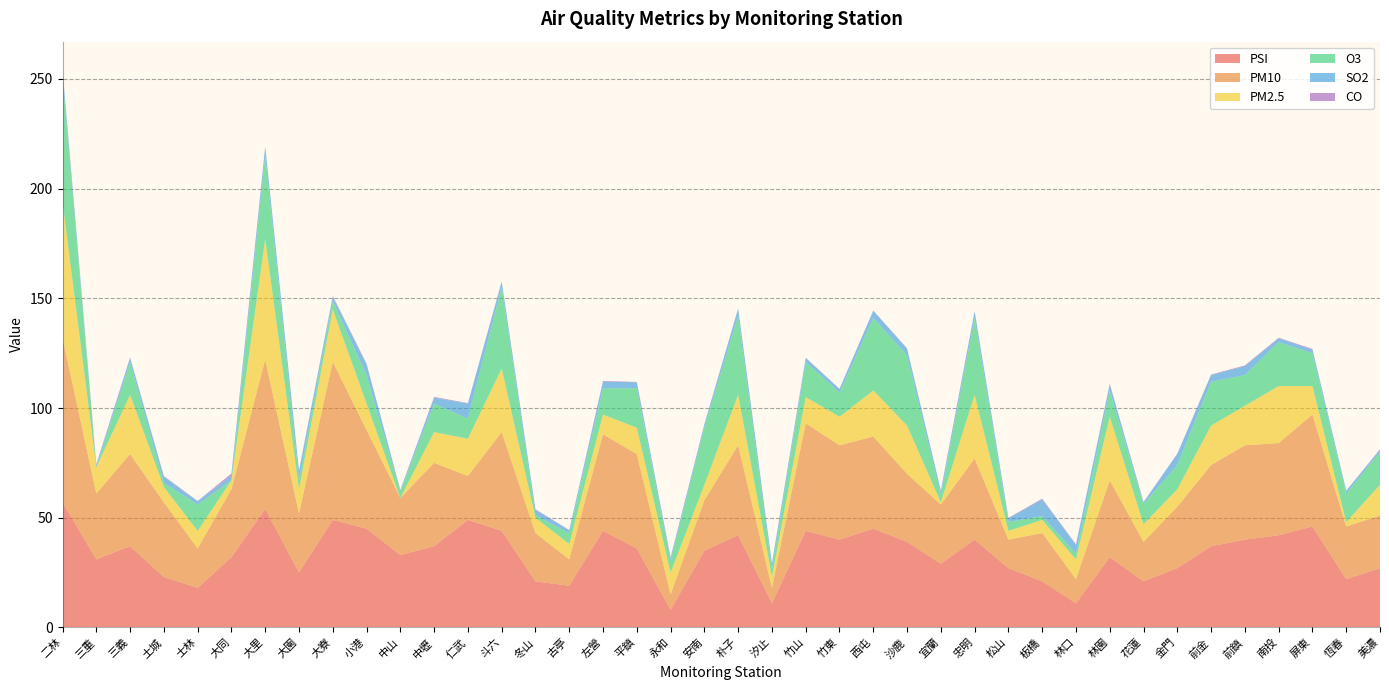

Reading left to right, extract all data points from this chart.

PSI: 57.0	31.0	37.0	23.0	18.0	32.0	54.0	25.0	49.0	45.0	33.0	37.0	49.0	44.0	21.0	19.0	44.0	36.0	8.0	35.0	42.0	11.0	44.0	40.0	45.0	39.0	29.0	40.0	27.0	21.0	11.0	32.0	21.0	27.0	37.0	40.0	42.0	46.0	22.0	27.0
PM10: 75.0	30.0	42.0	34.0	18.0	31.0	68.0	27.0	72.0	45.0	26.0	38.0	20.0	45.0	22.0	12.0	44.0	43.0	7.0	23.0	41.0	7.0	49.0	43.0	42.0	31.0	27.0	37.0	13.0	22.0	11.0	35.0	18.0	28.0	37.0	43.0	42.0	51.0	24.0	24.0
PM2.5: 62.0	12.0	27.0	7.0	8.0	4.0	55.0	11.0	24.0	12.0	0.0	14.0	17.0	29.0	7.0	7.0	9.0	12.0	10.0	7.0	23.0	5.0	12.0	13.0	21.0	22.0	1.0	29.0	4.0	6.0	9.0	29.0	8.0	8.0	18.0	18.0	26.0	13.0	2.0	14.0
O3: 57.0	0.0	15.0	1.9	12.0	0.0	38.0	4.2	3.9	13.0	3.0	13.0	9.2	37.0	1.2	4.9	12.0	18.0	5.4	26.0	36.0	3.4	16.0	11.0	33.0	32.0	3.3	35.0	4.1	1.7	2.7	12.0	9.2	11.0	20.0	14.0	20.0	15.0	13.0	15.0
SO2: 3.1	0.9	1.8	2.8	1.5	2.2	4.0	4.0	1.7	4.9	0.5	2.7	6.8	2.5	2.4	1.3	3.0	2.7	1.3	1.5	3.3	2.6	1.8	1.6	3.3	3.1	1.9	3.0	1.6	7.7	3.9	2.7	0.8	5.1	3.0	4.1	1.8	1.5	1.3	1.0
CO: 0.2	0.5	0.2	0.3	0.1	0.9	0.3	0.3	0.4	0.3	0.2	0.3	0.2	0.2	0.2	0.2	0.3	0.2	0.2	0.1	0.1	0.2	0.1	0.2	0.1	0.1	0.2	0.2	0.2	0.3	0.2	0.4	0.1	0.1	0.2	0.3	0.2	0.4	0.1	0.2